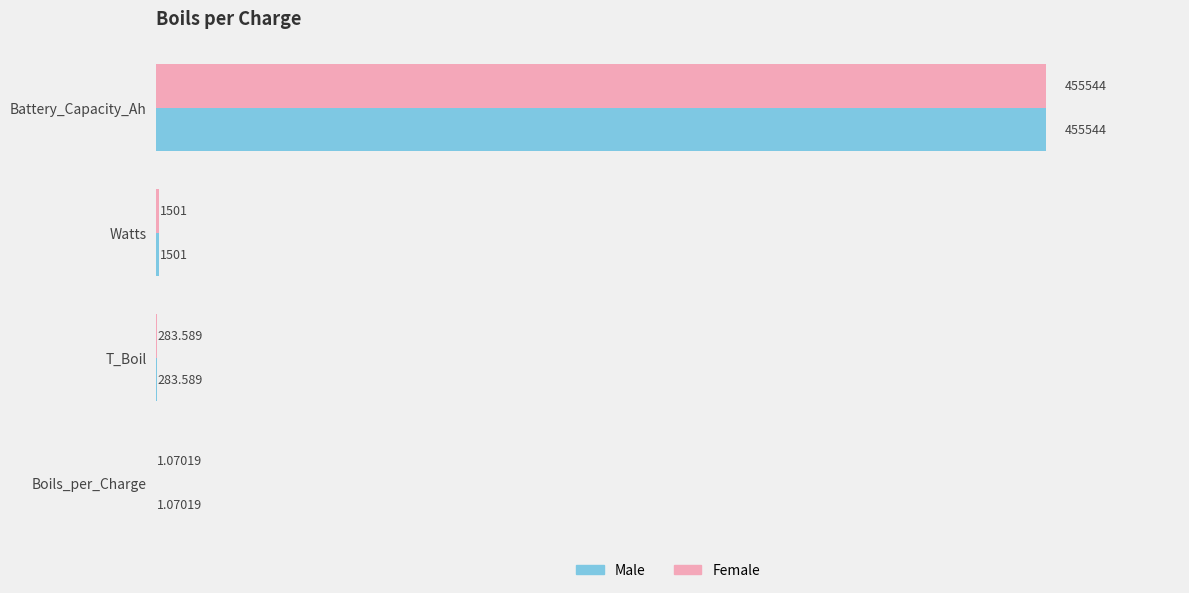

At which label does Female reach its peak?

Battery_Capacity_Ah